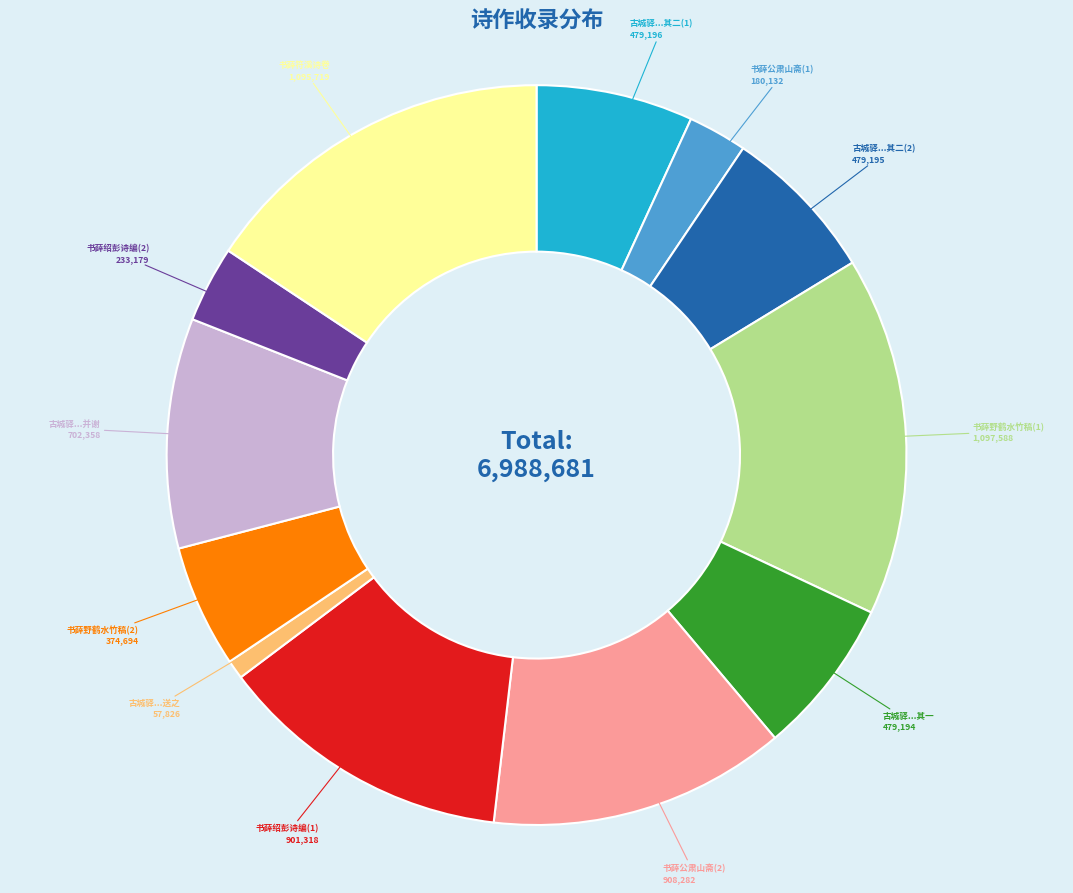

Is the sum of 古城驿...其二(1) and 古城驿...其一 greater than half?

No